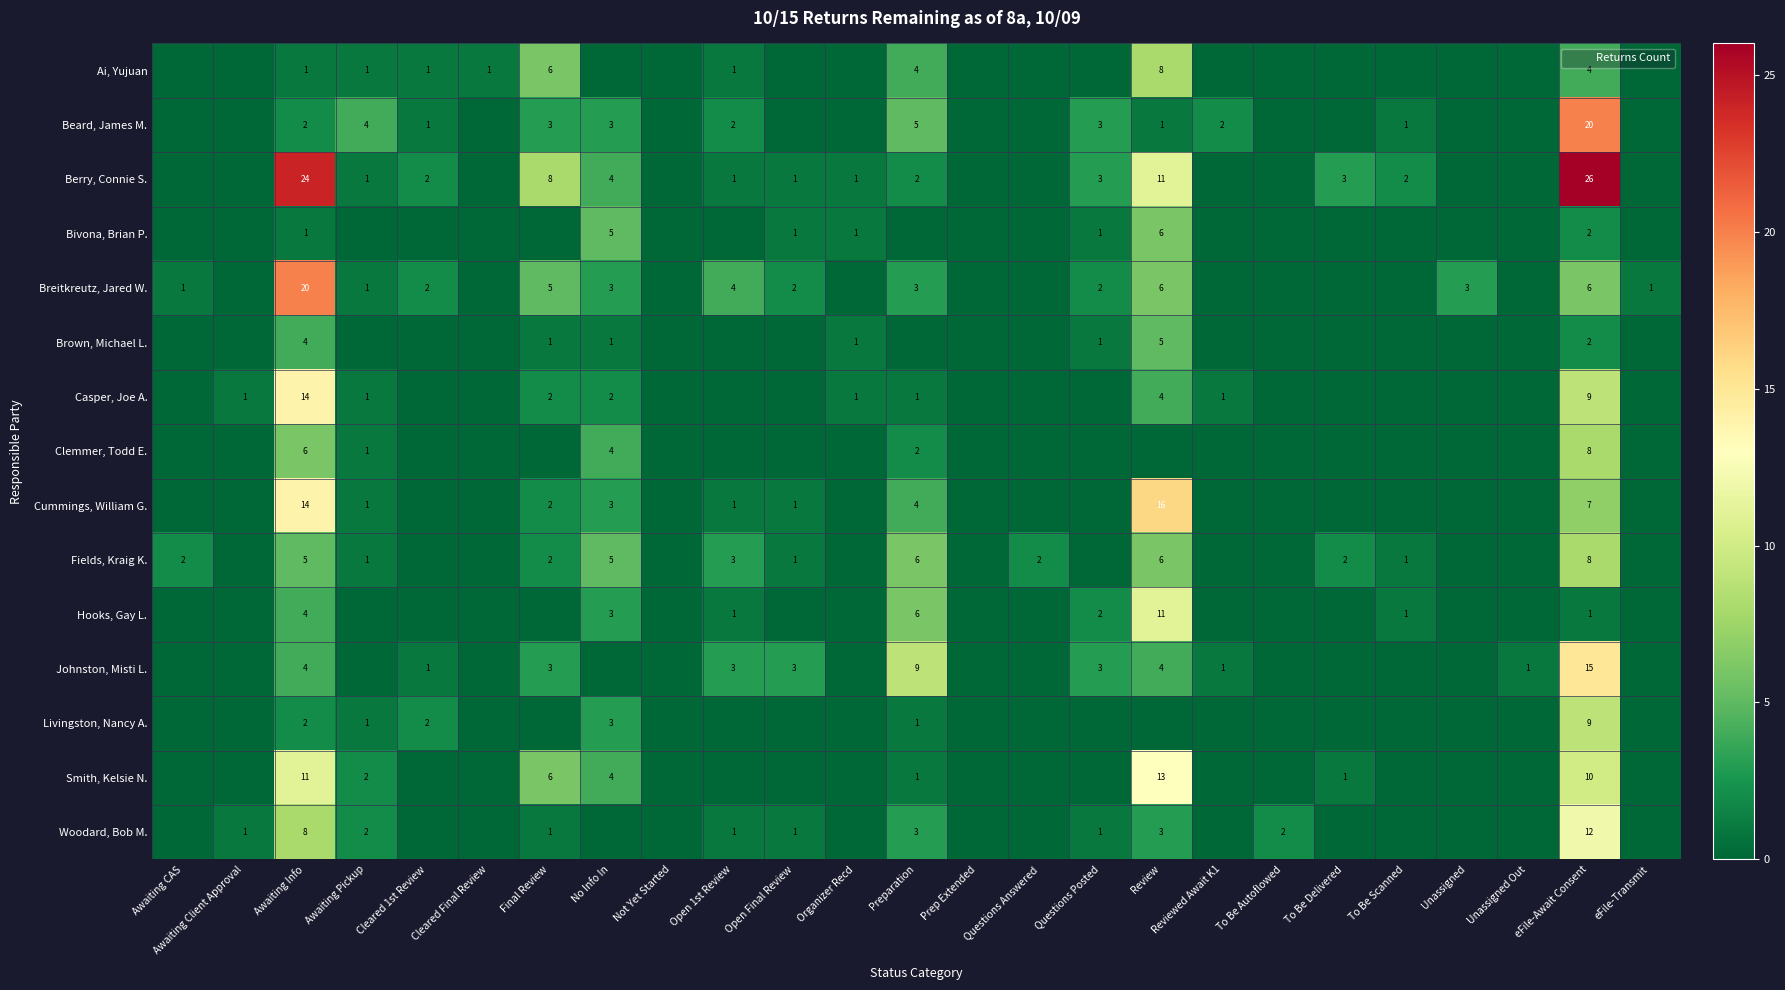

At Reviewed Await K1, list the series in order from largest to smallest.

Beard, James M., Casper, Joe A., Johnston, Misti L., Ai, Yujuan, Berry, Connie S., Bivona, Brian P., Breitkreutz, Jared W., Brown, Michael L., Clemmer, Todd E., Cummings, William G., Fields, Kraig K., Hooks, Gay L., Livingston, Nancy A., Smith, Kelsie N., Woodard, Bob M.